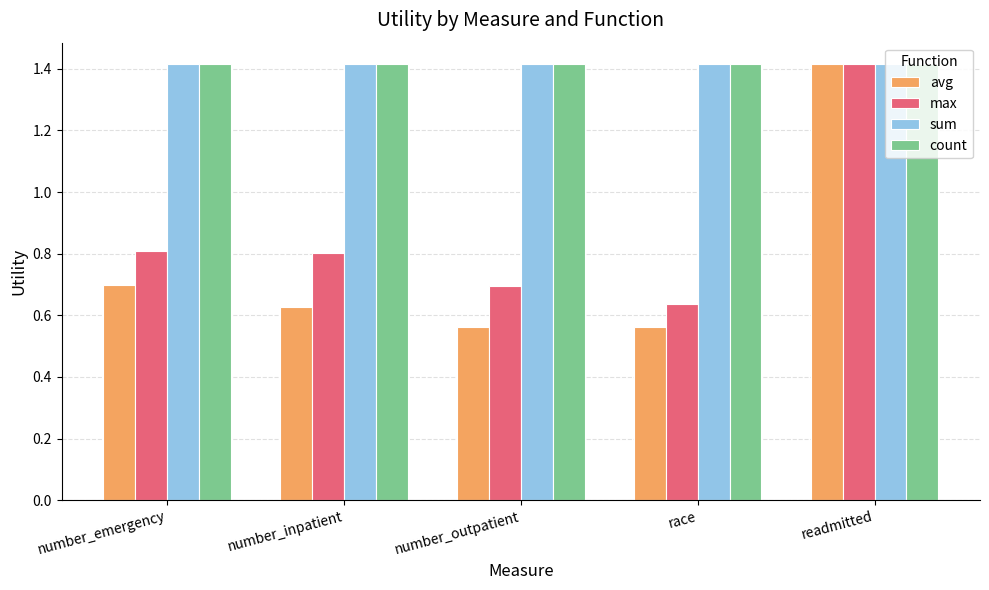

What is the highest value of the sum series?

1.4